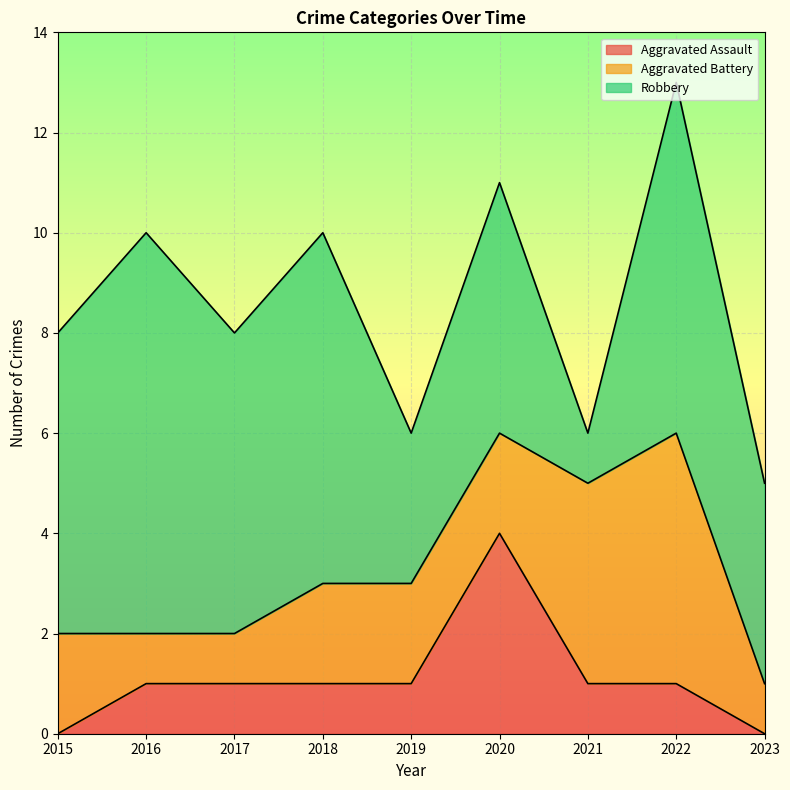

What are all the series names shown in the legend?

Aggravated Assault, Aggravated Battery, Robbery